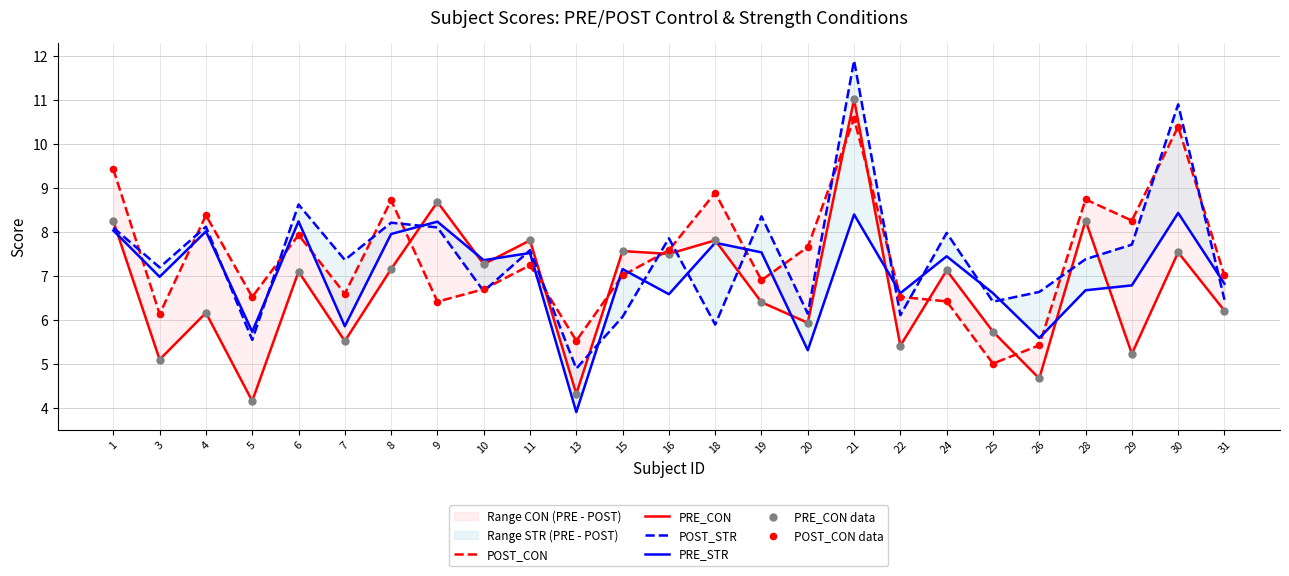

At which category is the sum across all series the highest?

21